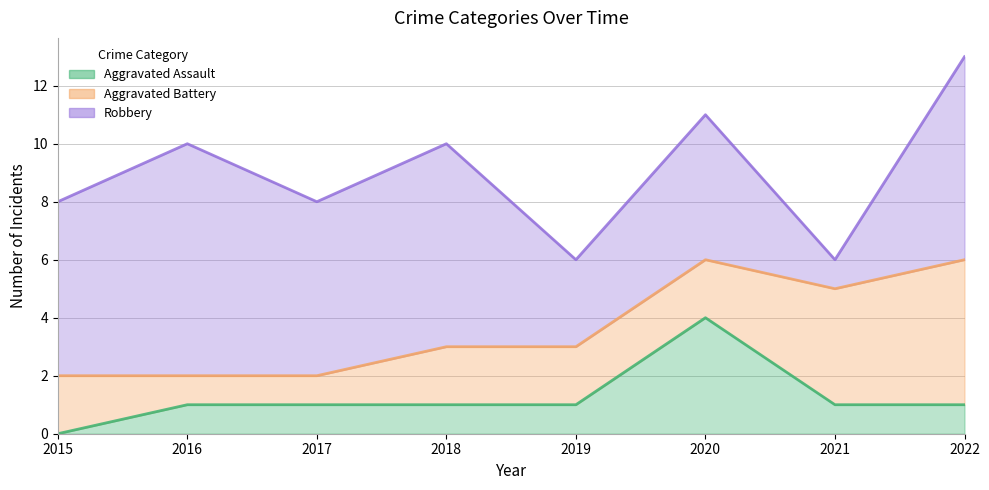

How many lines are shown in the chart?

3